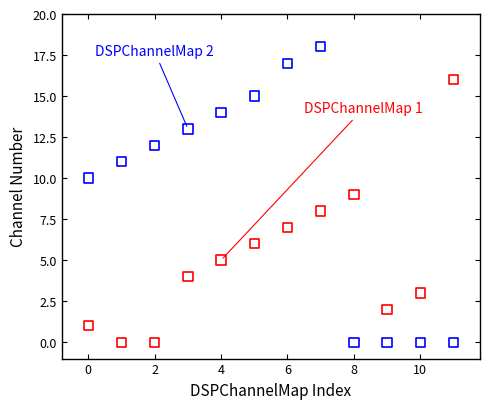

Across all data points, what is the range of Y values (max minus min)?

18